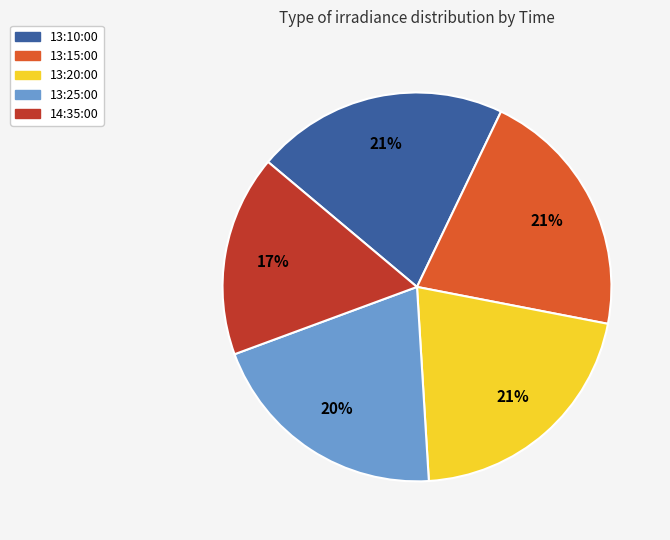

True or false: 13:25:00 accounts for 30% of the total.

False